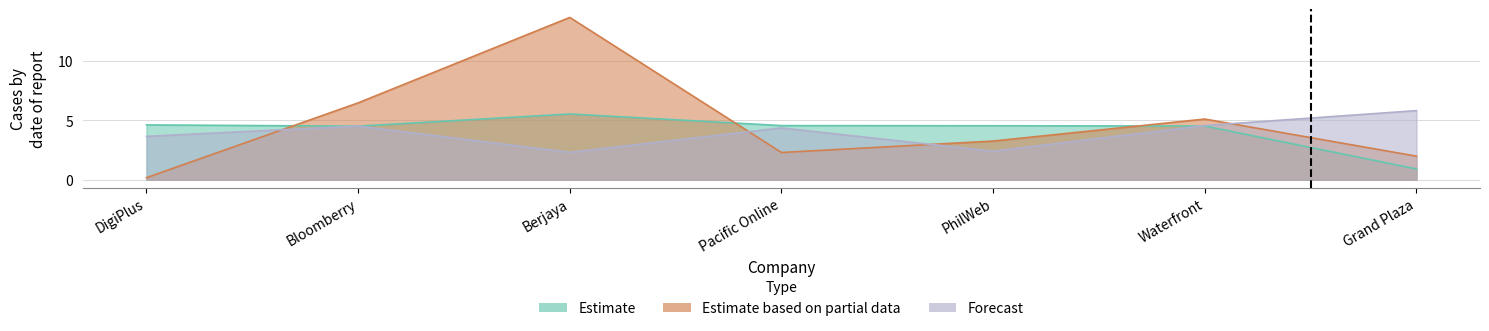

What is the smallest value displayed?

0.2